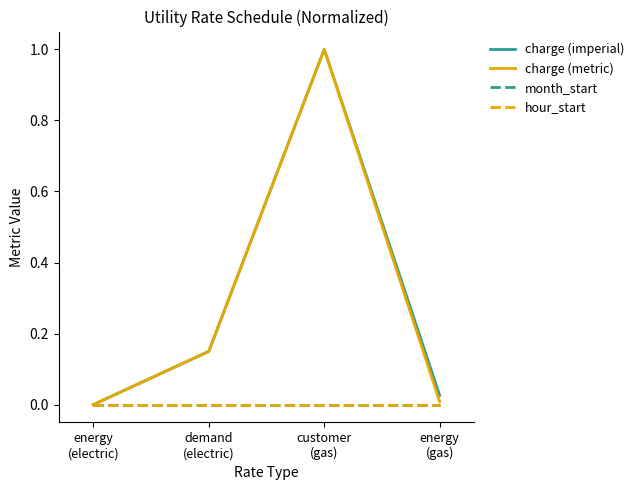

What is the label of the 2nd point from the left?

demand
(electric)